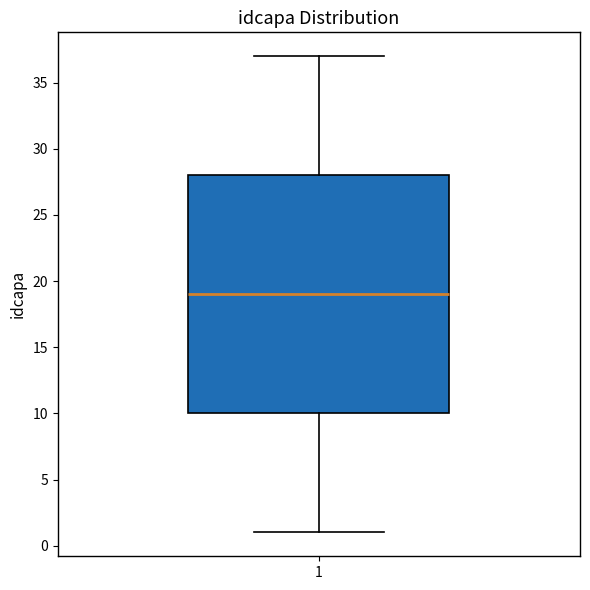

Transcribe this box plot: give where the median line is, the range the box spans, and where the two whiskers end, as read against the y-axis. The values are not printed on the chart, so give them approximately, as read against the axis.

median 19, box 10 to 28, whiskers 1 to 37